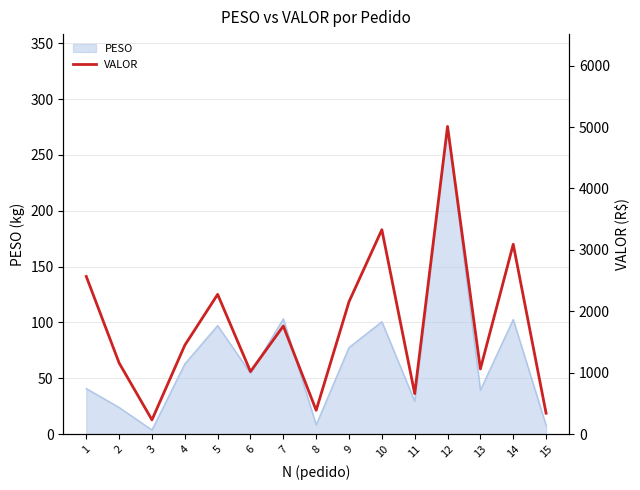

At which label does the data first exceed 1447?

1